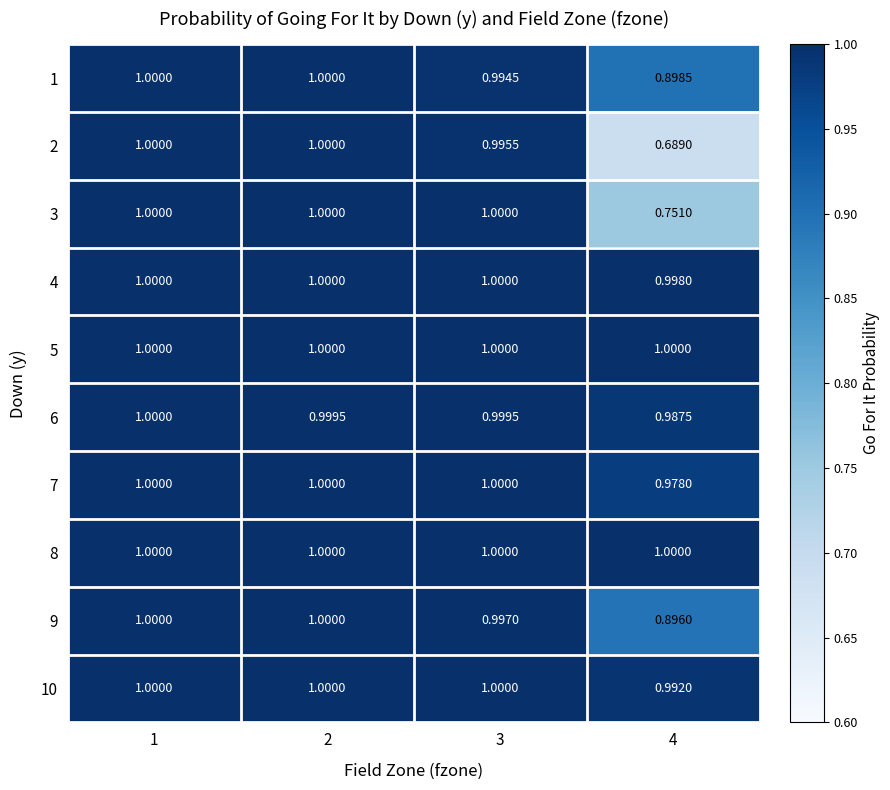

How many series are shown in this chart?

10